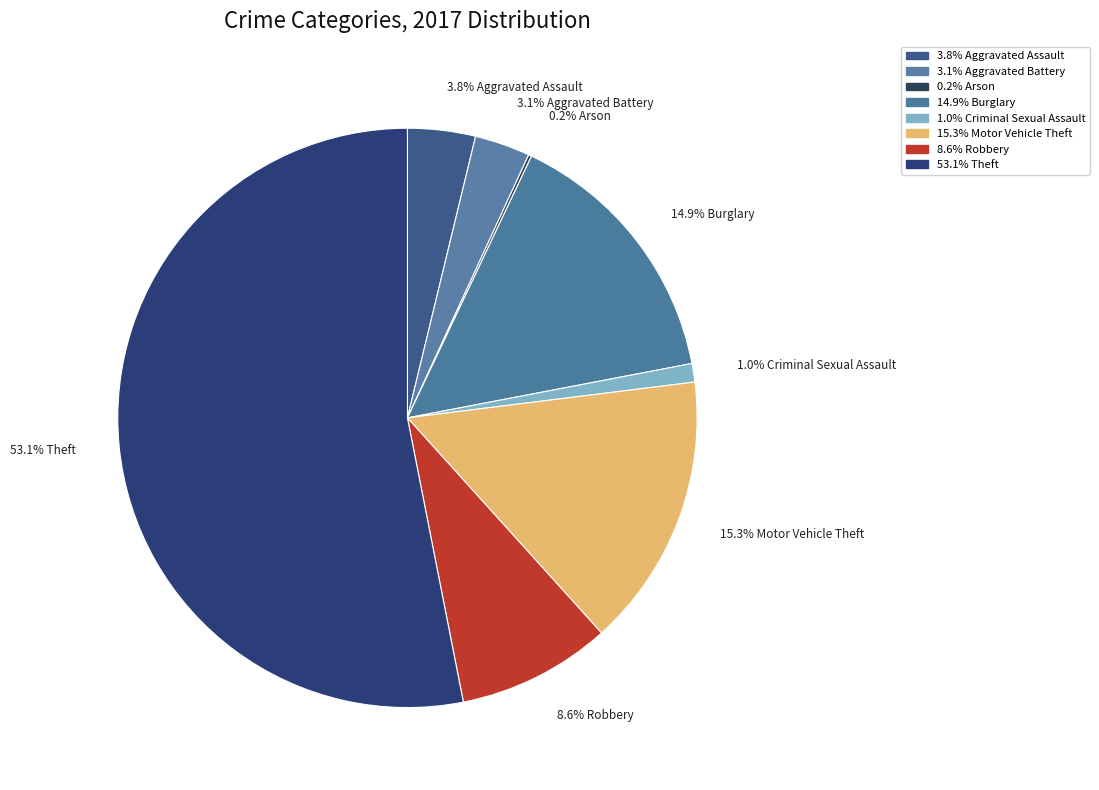

Rank the categories by value from lowest to highest.

Arson, Criminal Sexual Assault, Aggravated Battery, Aggravated Assault, Robbery, Burglary, Motor Vehicle Theft, Theft